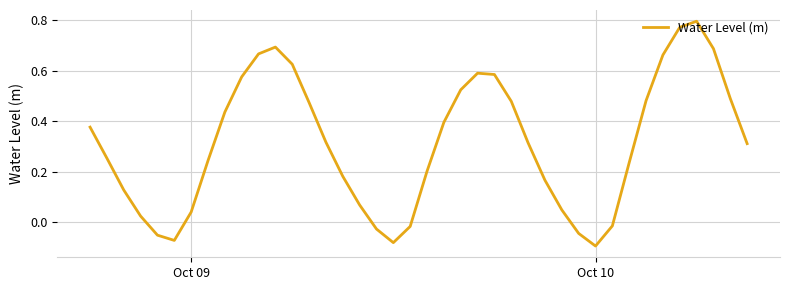

What is the difference between the maximum and minimum values?

0.9